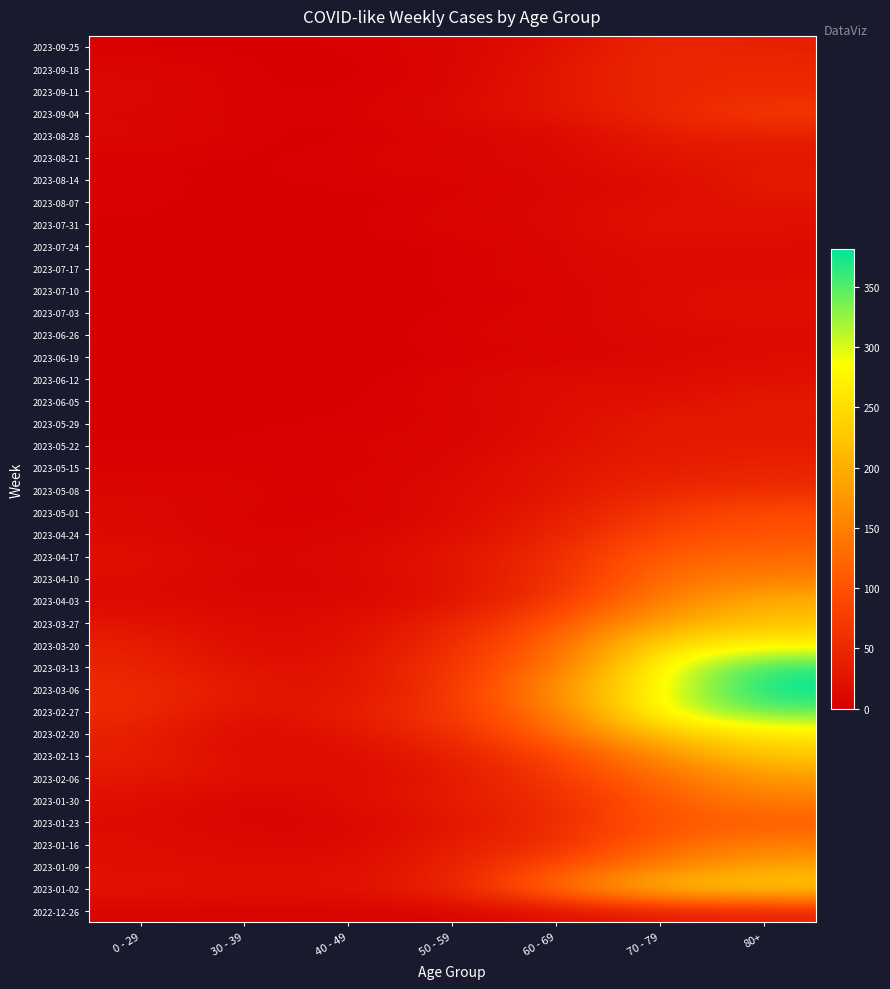

Rank the series by their maximum value, from lowest to highest.

2023-06-26, 2023-07-17, 2023-06-19, 2023-07-10, 2023-07-24, 2023-06-12, 2023-07-03, 2023-08-07, 2023-07-31, 2023-08-21, 2023-05-22, 2023-06-05, 2023-05-29, 2023-08-14, 2022-12-26, 2023-08-28, 2023-05-15, 2023-09-25, 2023-09-11, 2023-05-08, 2023-09-18, 2023-09-04, 2023-05-01, 2023-04-24, 2023-01-23, 2023-04-17, 2023-01-30, 2023-04-10, 2023-01-16, 2023-02-06, 2023-01-09, 2023-04-03, 2023-03-27, 2023-02-13, 2023-01-02, 2023-02-20, 2023-03-20, 2023-02-27, 2023-03-13, 2023-03-06